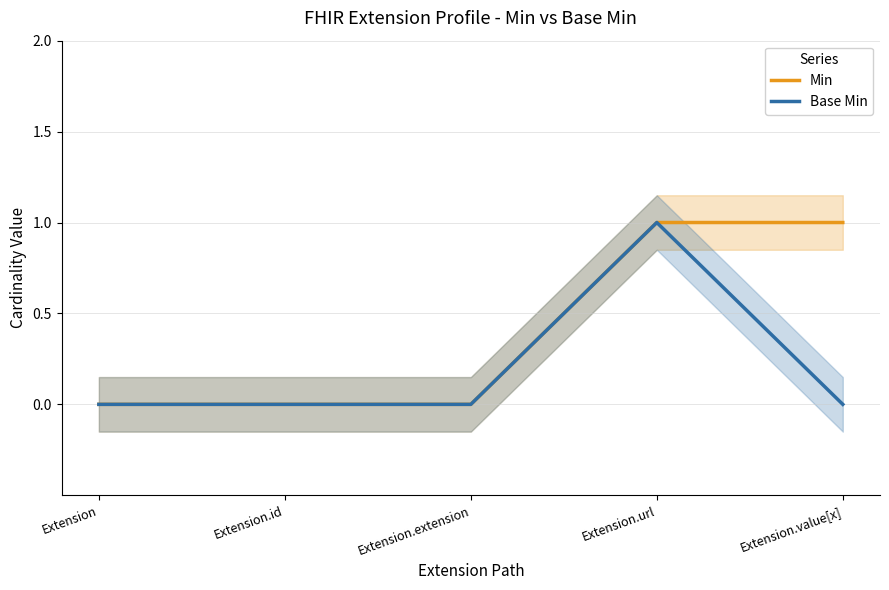

True or false: Base Min and Min intersect in this chart.

False